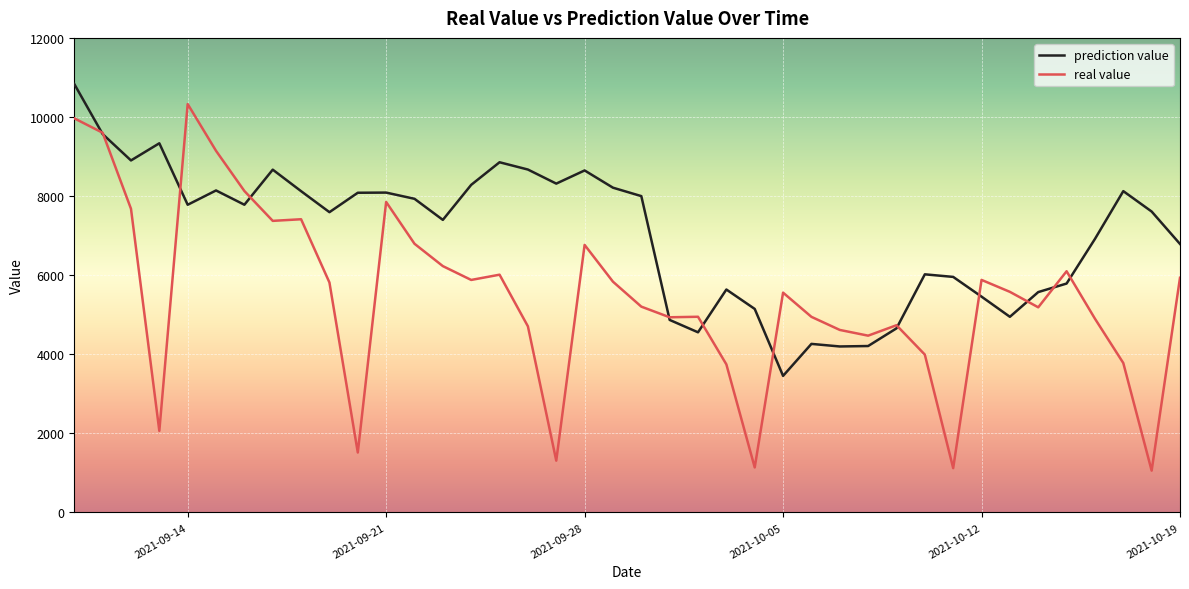

Which series has the widest spread of values?

real value